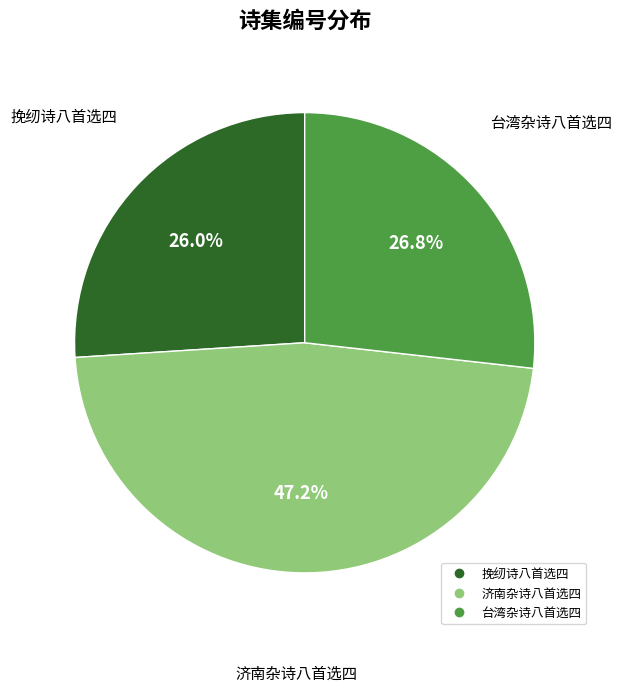

Is there a majority slice in this chart?

No